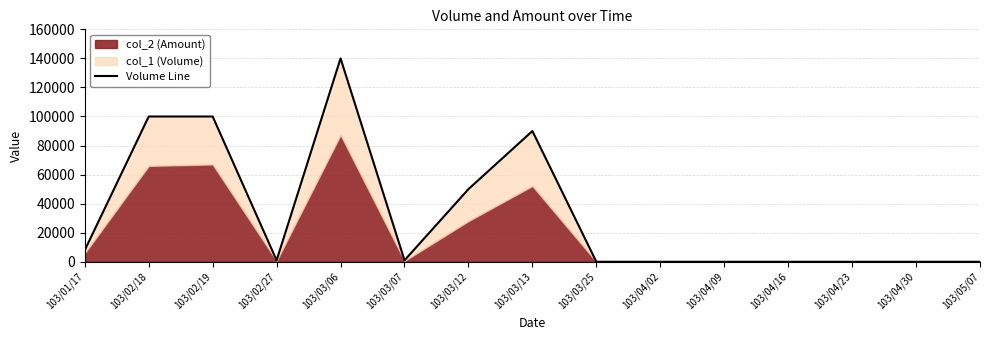

What is the greatest value displayed?

140000